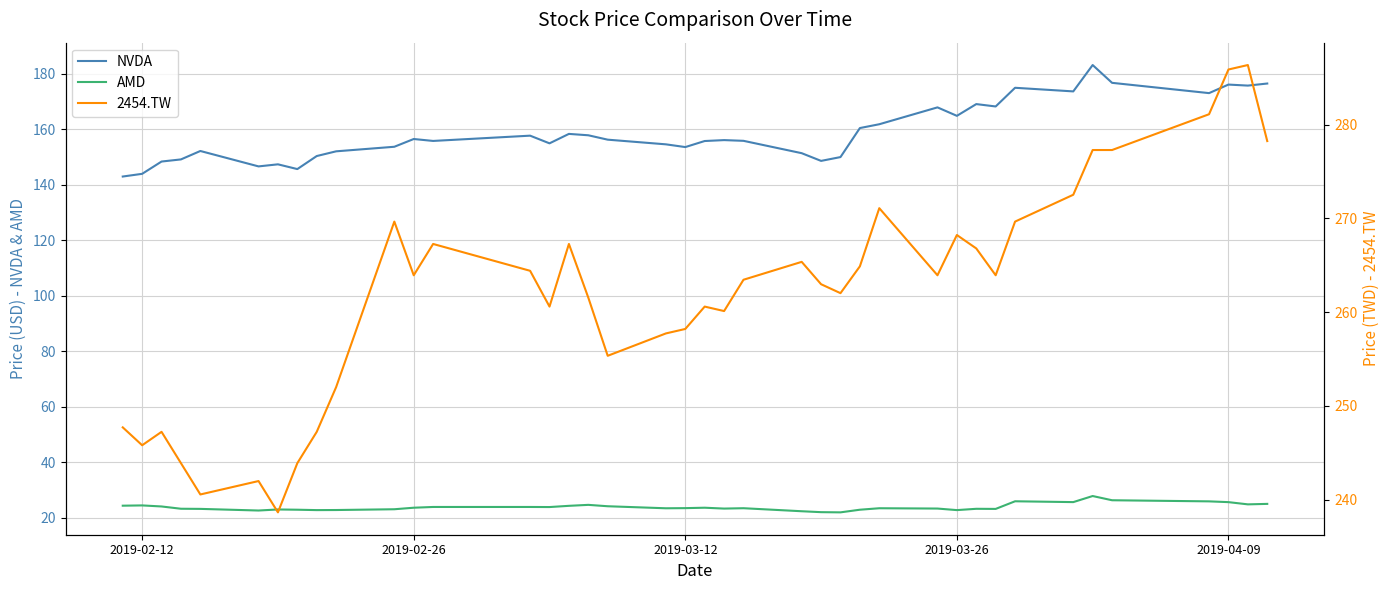

True or false: NVDA and AMD intersect in this chart.

False